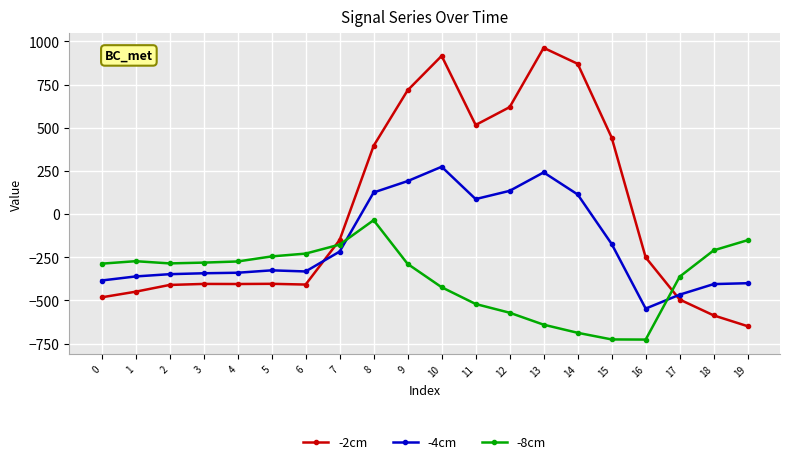

True or false: -4cm has more than 1 interior local peaks.

True